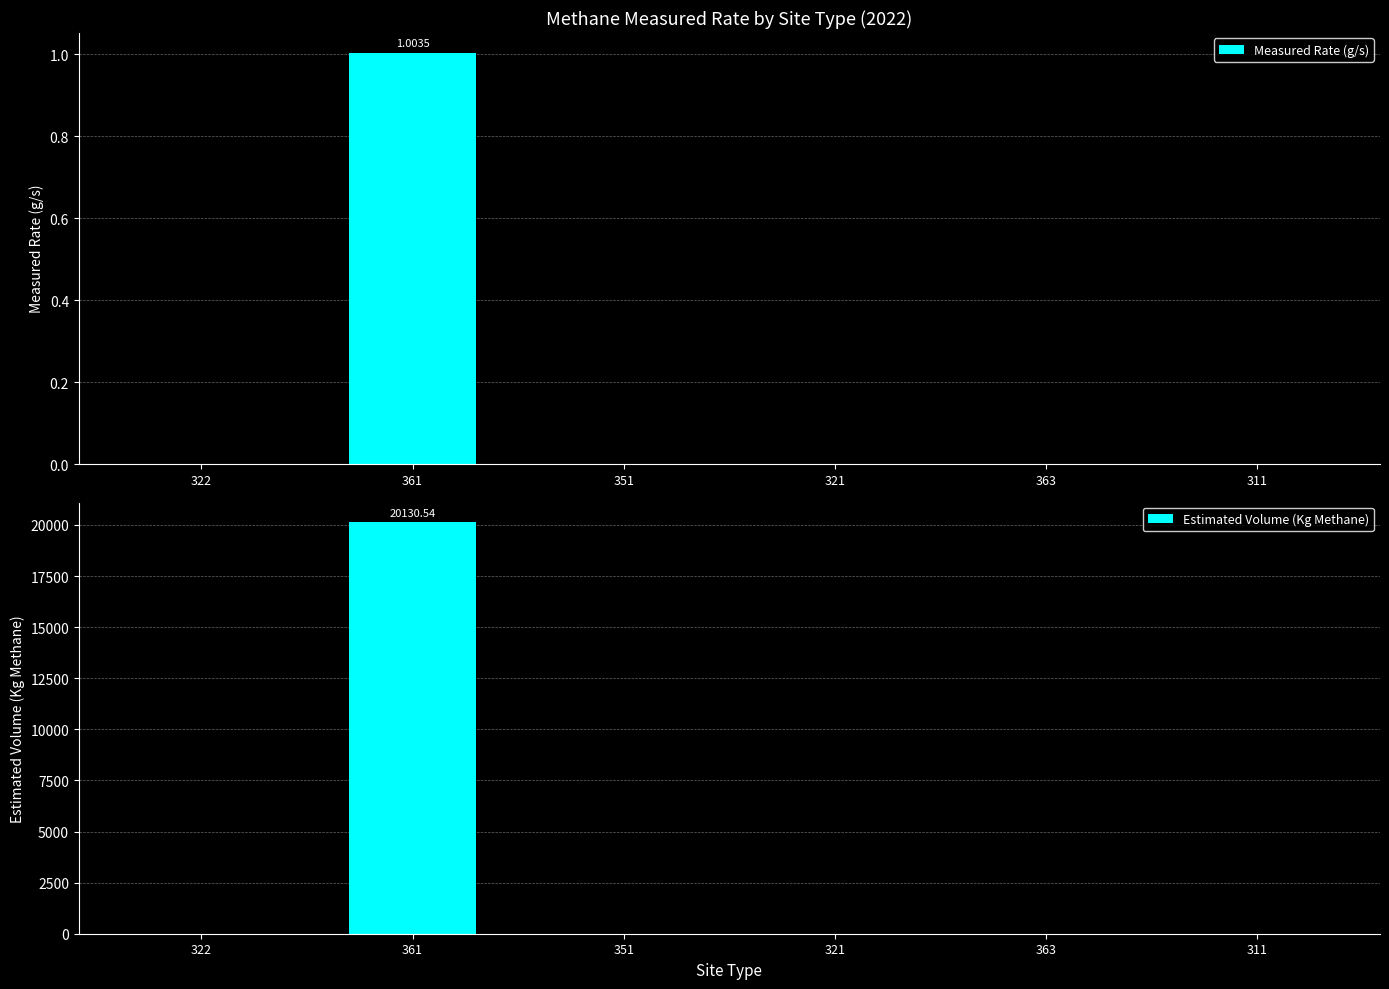

The Estimated Volume (Kg Methane) series shows 0.0 at 363. True or false?

True